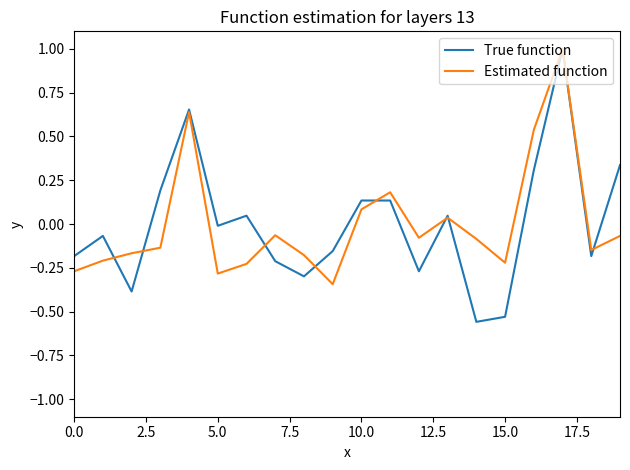

Which series has the widest spread of values?

True function